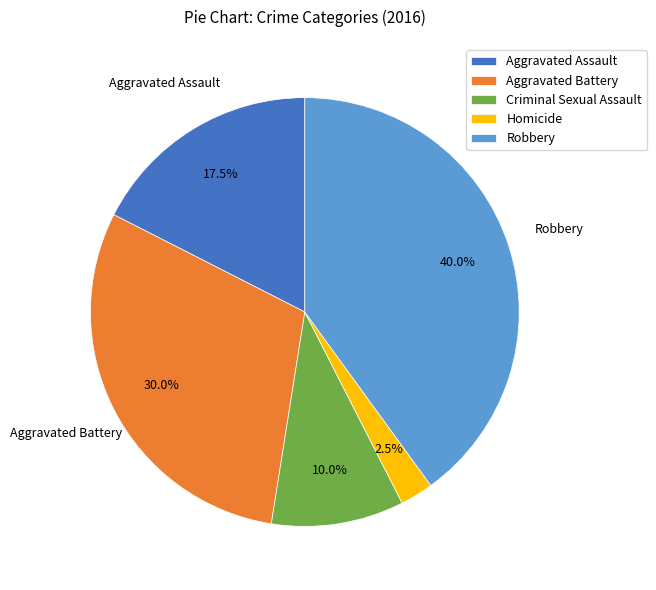

Which has a higher value, Criminal Sexual Assault or Robbery?

Robbery